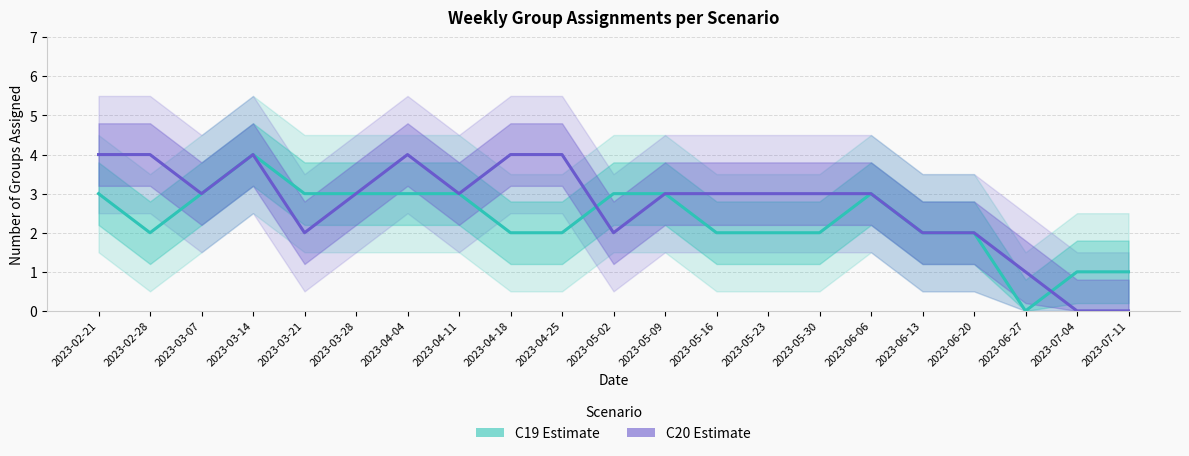

Rank the series by their maximum value, from highest to lowest.

C19 (Estimate), C20 (Estimate)